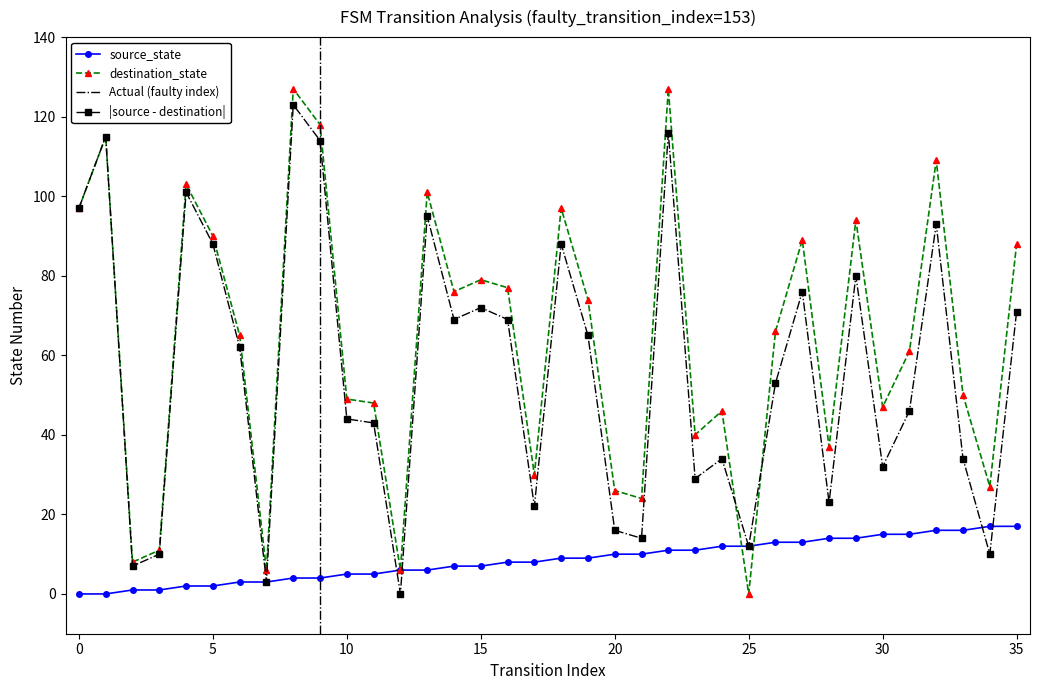

At which category is the sum across all series the highest?

22